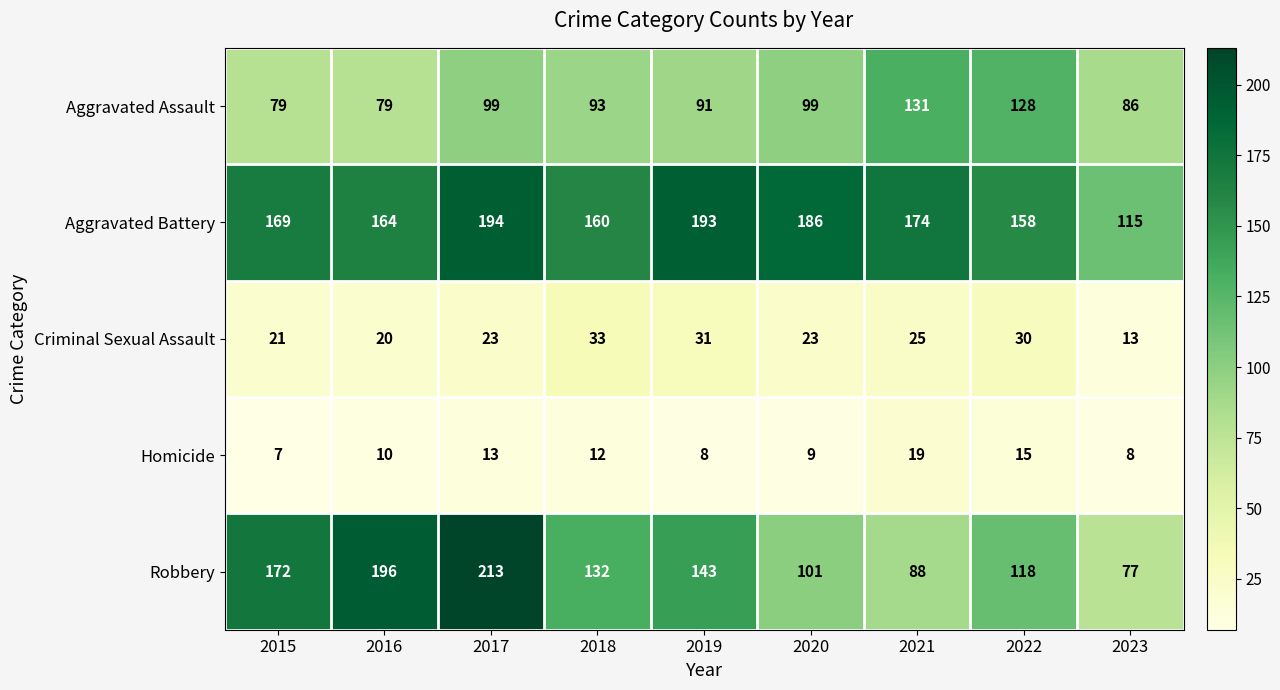

At 2020, list the series in order from largest to smallest.

Aggravated Battery, Robbery, Aggravated Assault, Criminal Sexual Assault, Homicide